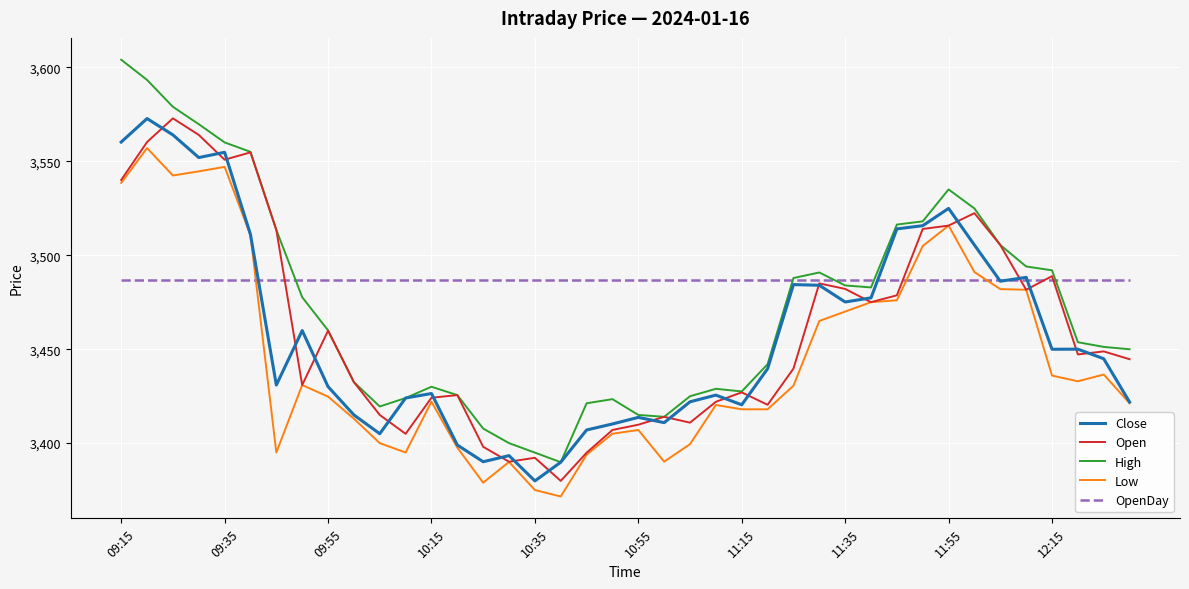

What is the lowest value of the Open series?

3379.9